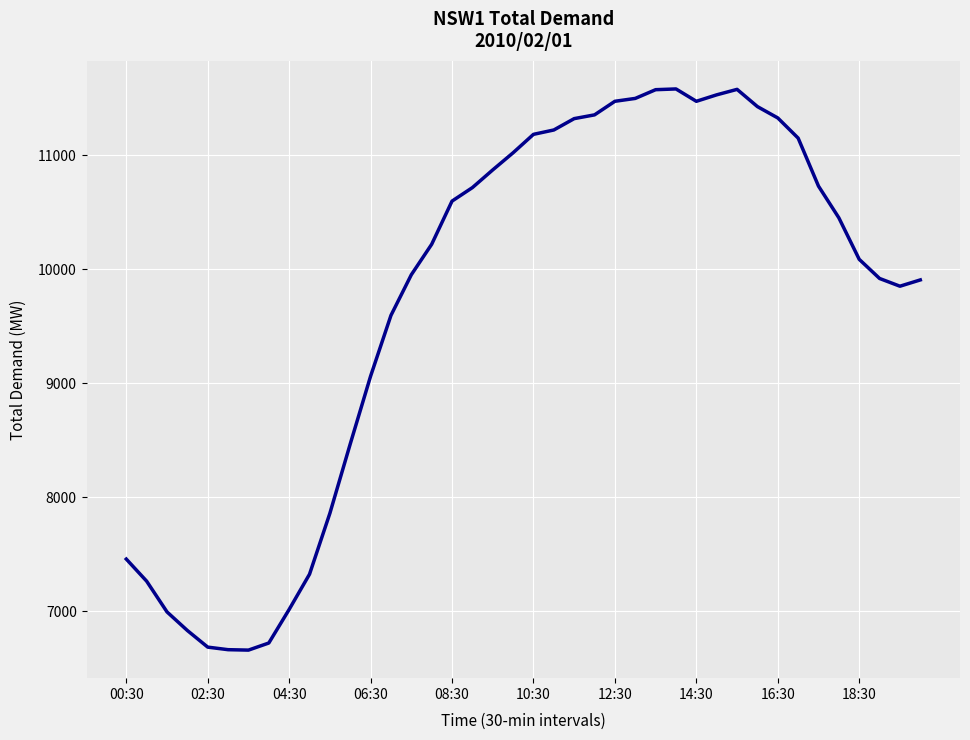

What is the minimum value shown in the chart?

6661.0